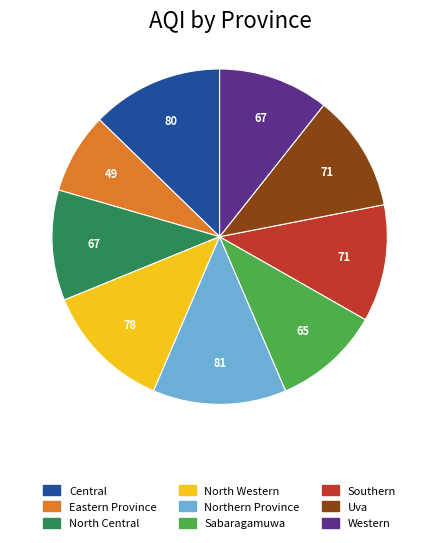

Which slice is the smallest?

Eastern Province